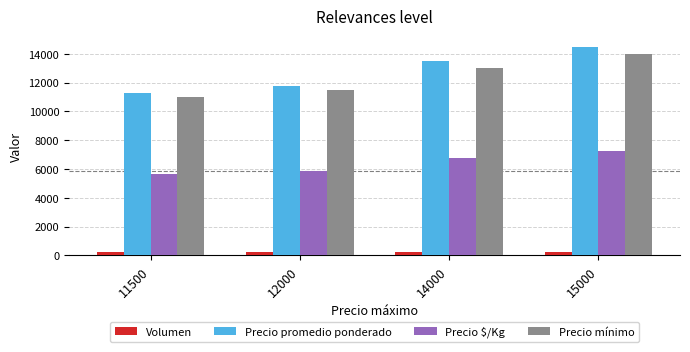

Which series has the largest range (max minus min)?

Precio promedio ponderado